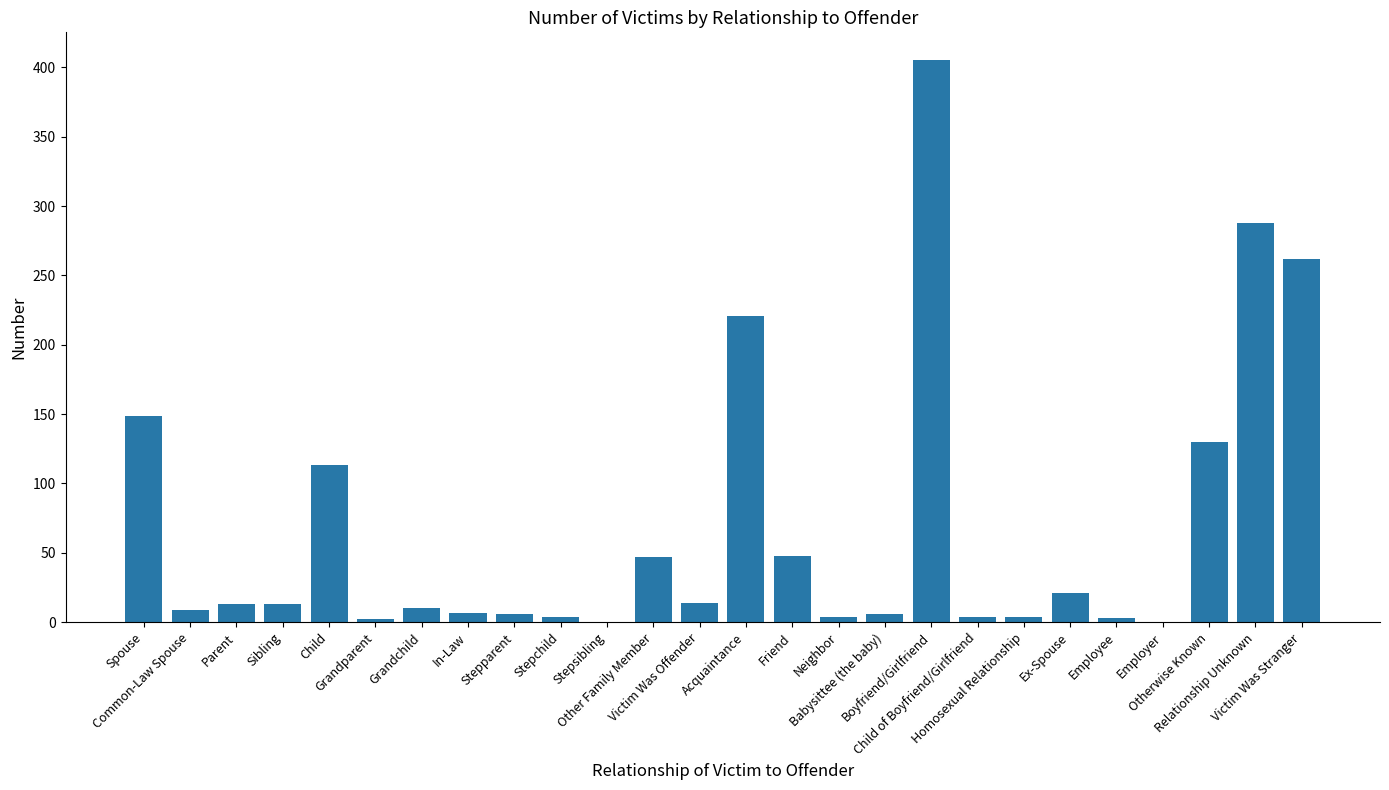

True or false: the data shows 13 at Parent.

True